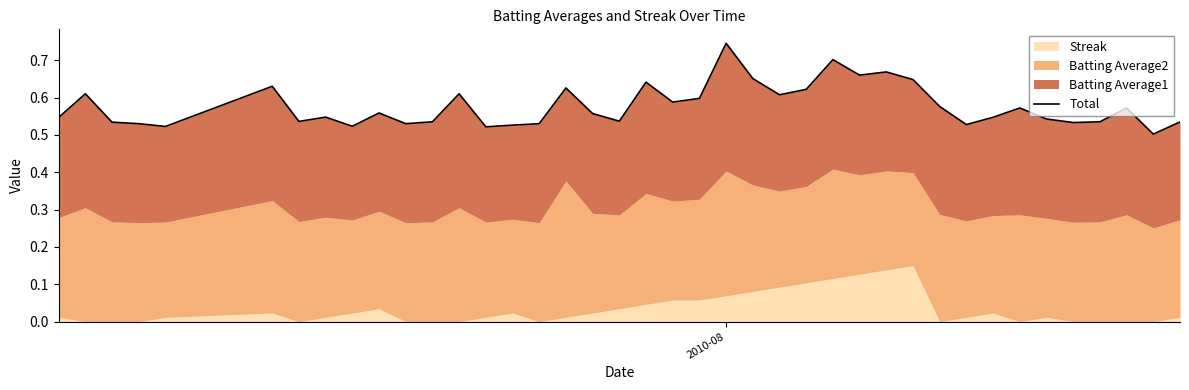

Reading right to left, extract all data points from this chart.

0.5	0.5	0.6	0.5	0.5	0.5	0.6	0.5	0.5	0.6	0.6	0.7	0.7	0.7	0.6	0.6	0.7	0.7	0.6	0.6	0.6	0.5	0.6	0.6	0.5	0.5	0.5	0.6	0.5	0.5	0.6	0.5	0.5	0.5	0.6	0.5	0.5	0.5	0.6	0.5